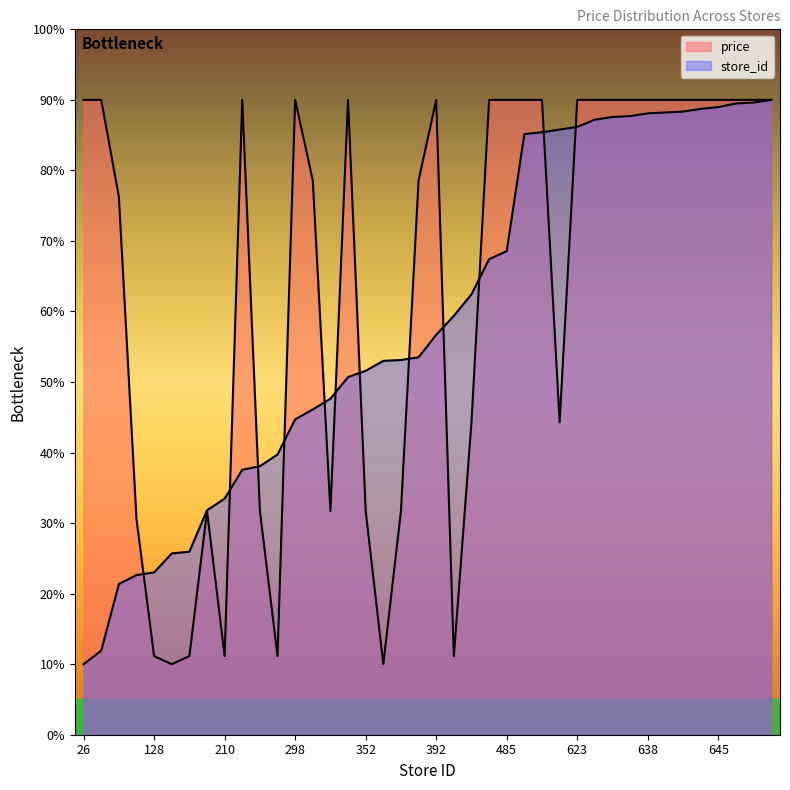

What is the total value across all series at 242?

127.6